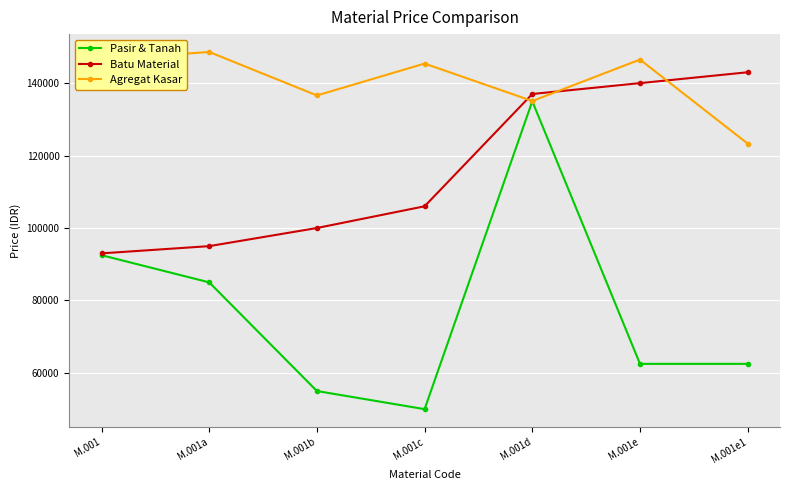

What is the label of the 3rd point from the left?

M.001b